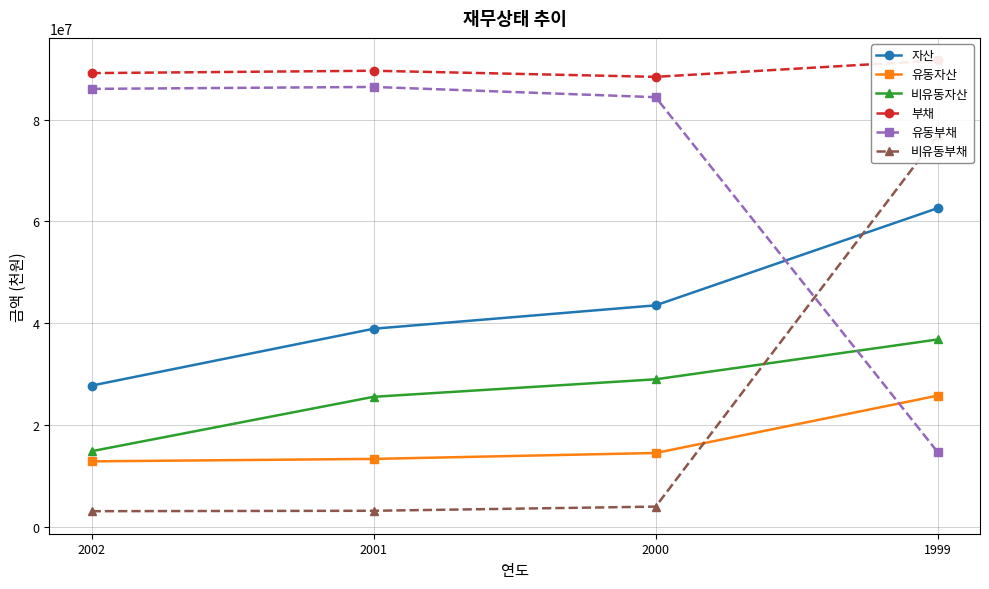

What is the total value across all series at 2002?

233797599